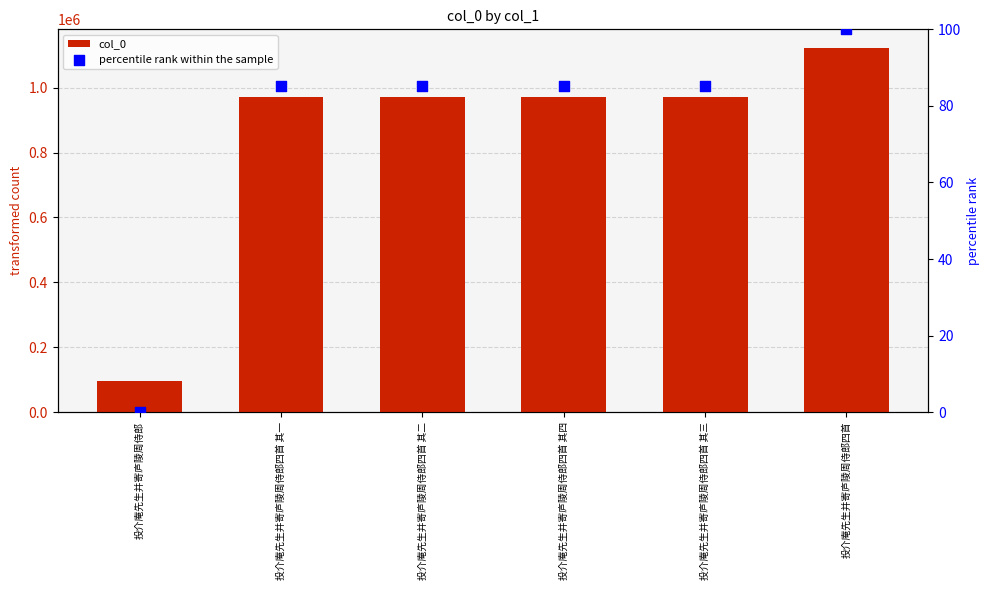

Which series reaches the maximum Y coordinate?

col_0